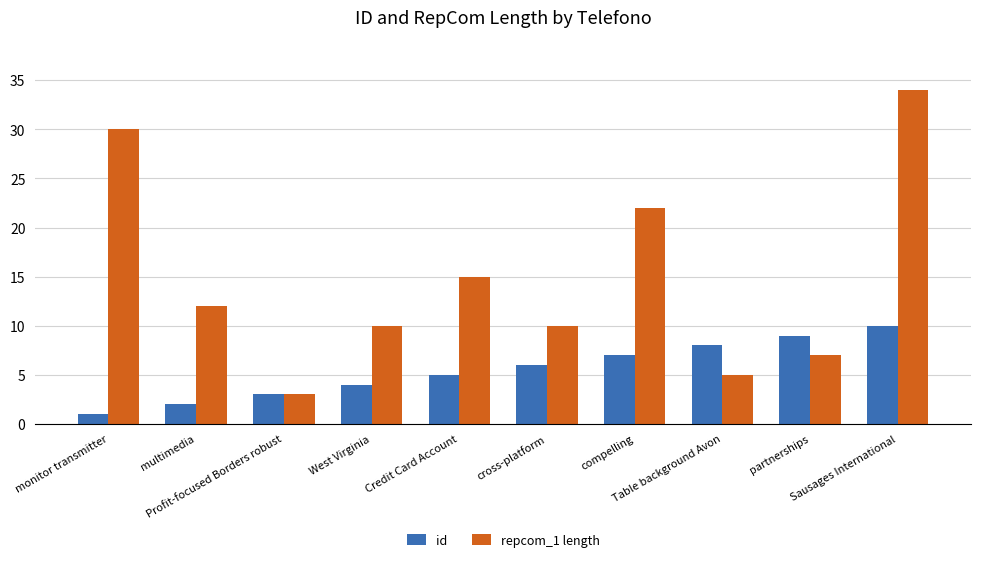

Rank the series at partnerships from lowest to highest value.

repcom_1 length, id